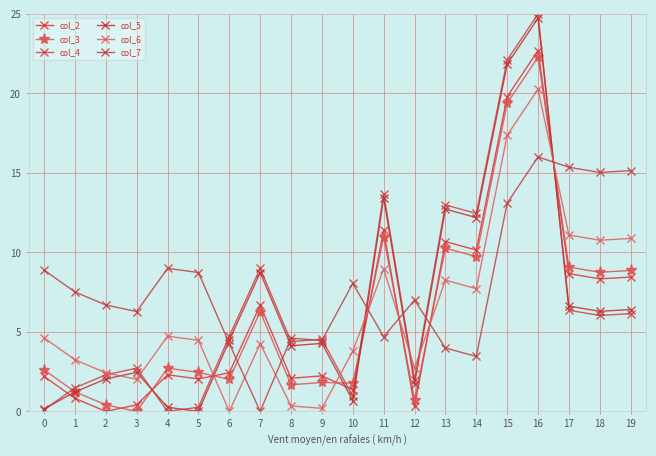

How many lines are shown in the chart?

6